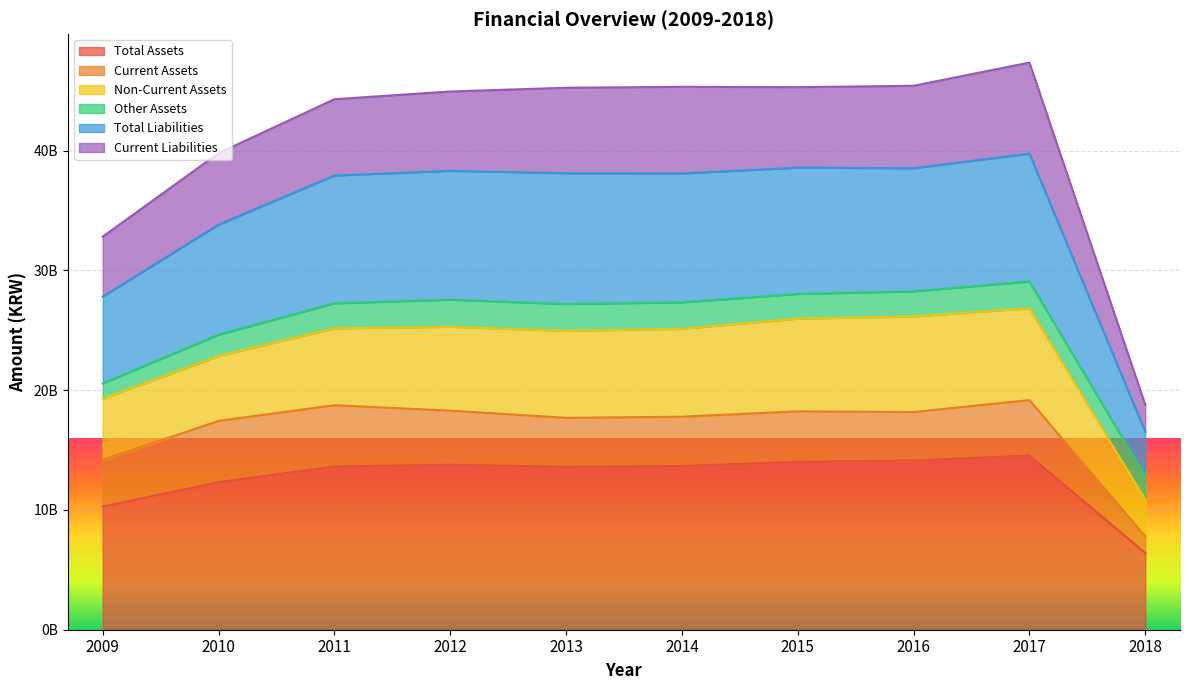

Which category has the lowest value across all series?

2018